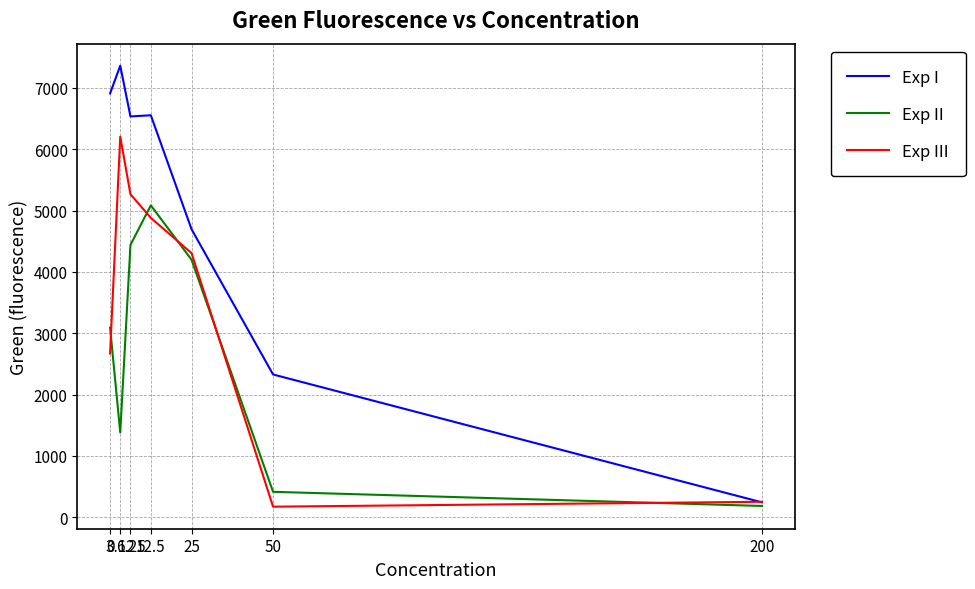

How many interior local peaks does the Exp III series have?

1